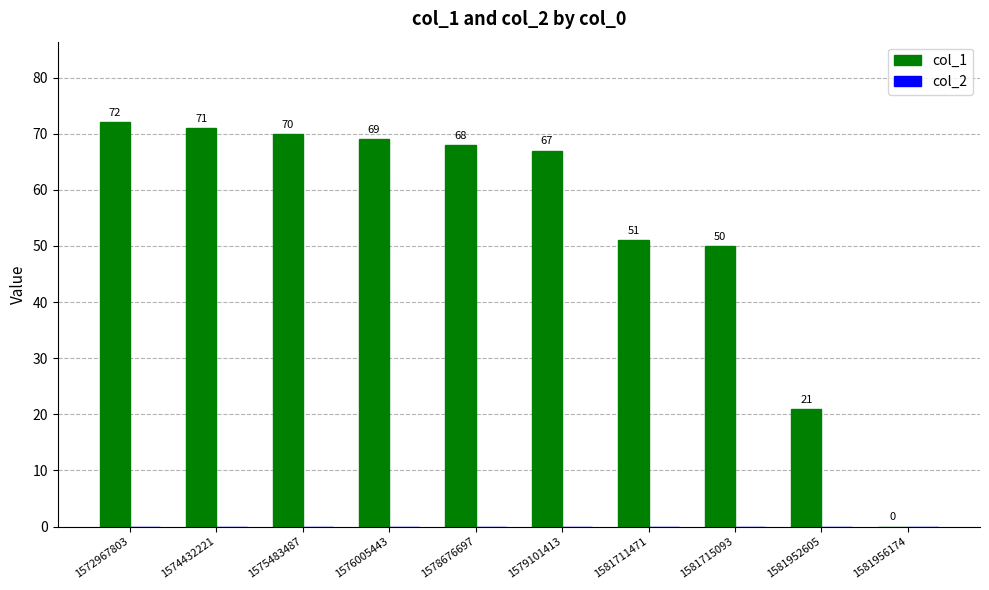

Between 1581711471 and 1578676697, which is larger?

1578676697